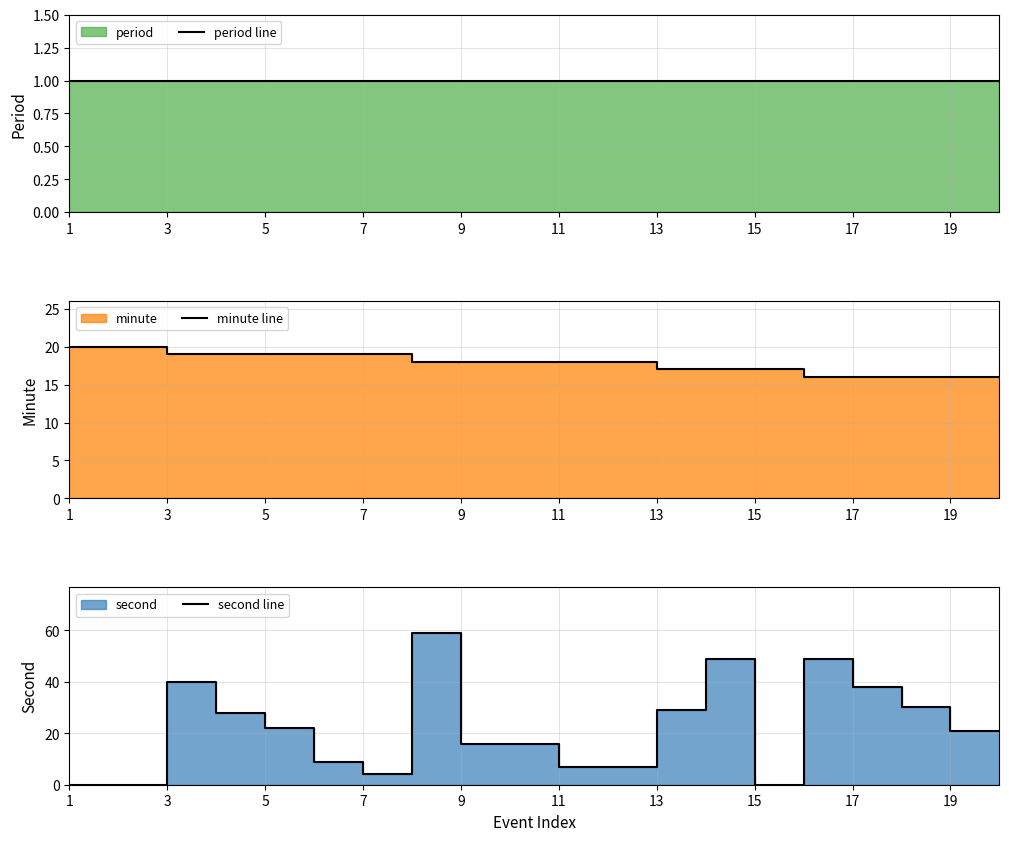

True or false: second line and minute line cross at least once.

True